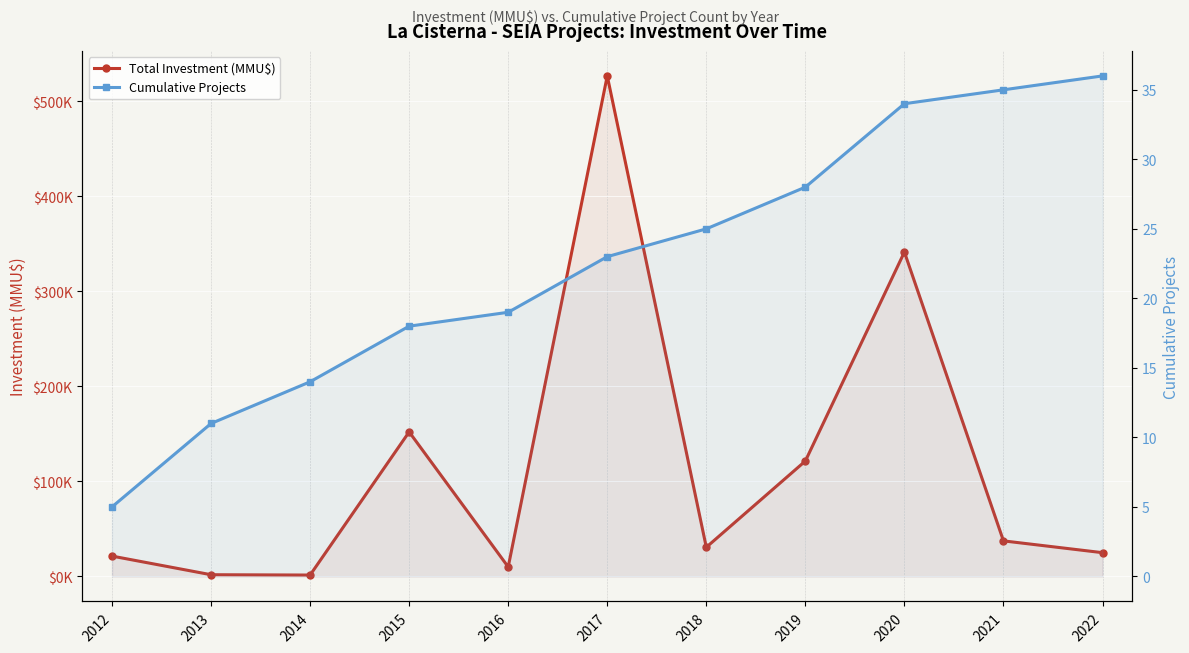

List the series in order of their overall mean, highest first.

Total Investment (MMU$), Cumulative Projects